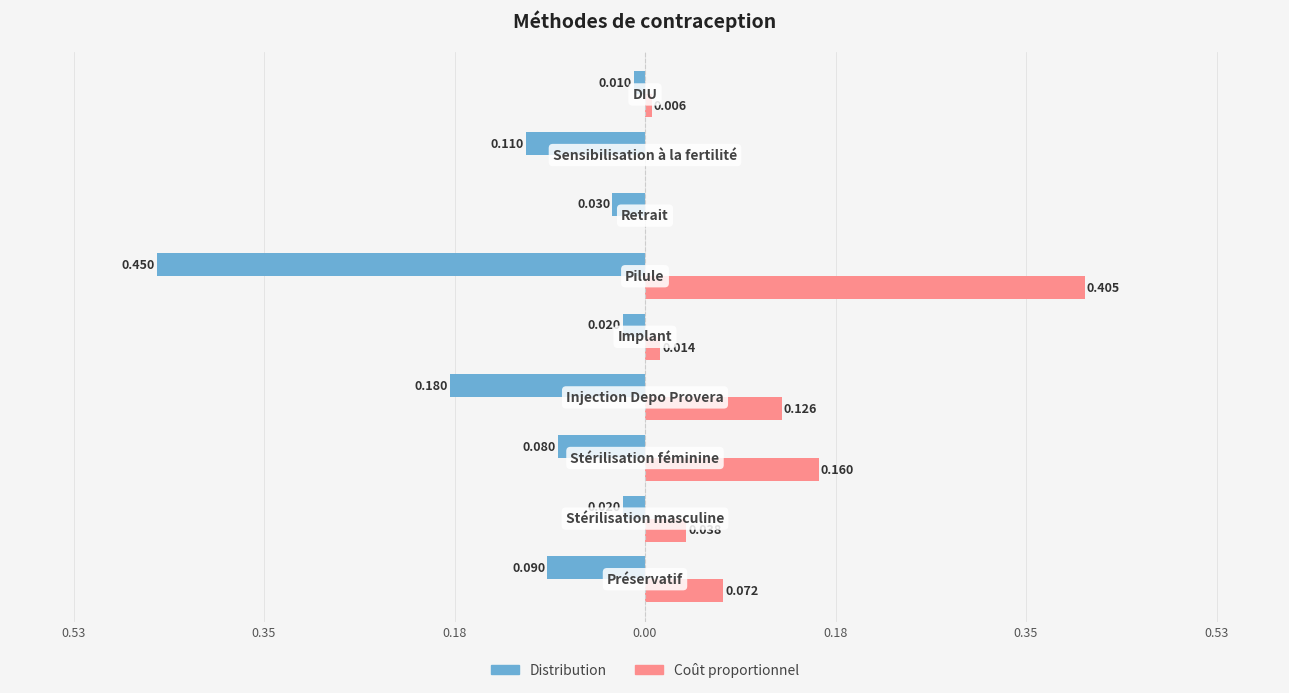

Which series has the widest spread of values?

Distribution